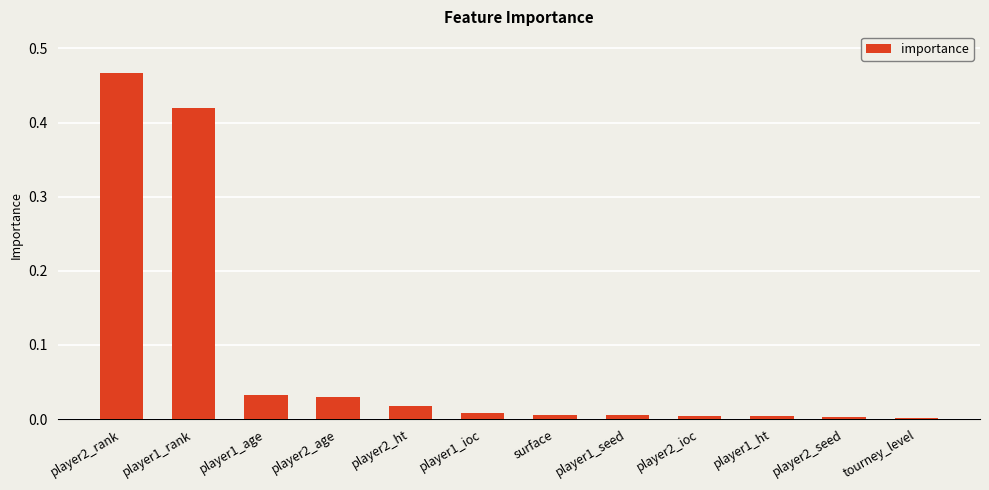

What is the label of the 12th bar from the left?

tourney_level